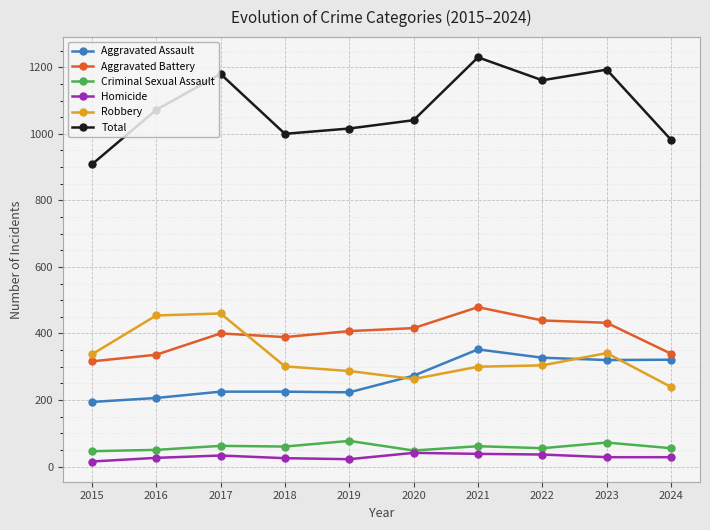

What are all the series names shown in the legend?

Aggravated Assault, Aggravated Battery, Criminal Sexual Assault, Homicide, Robbery, Total